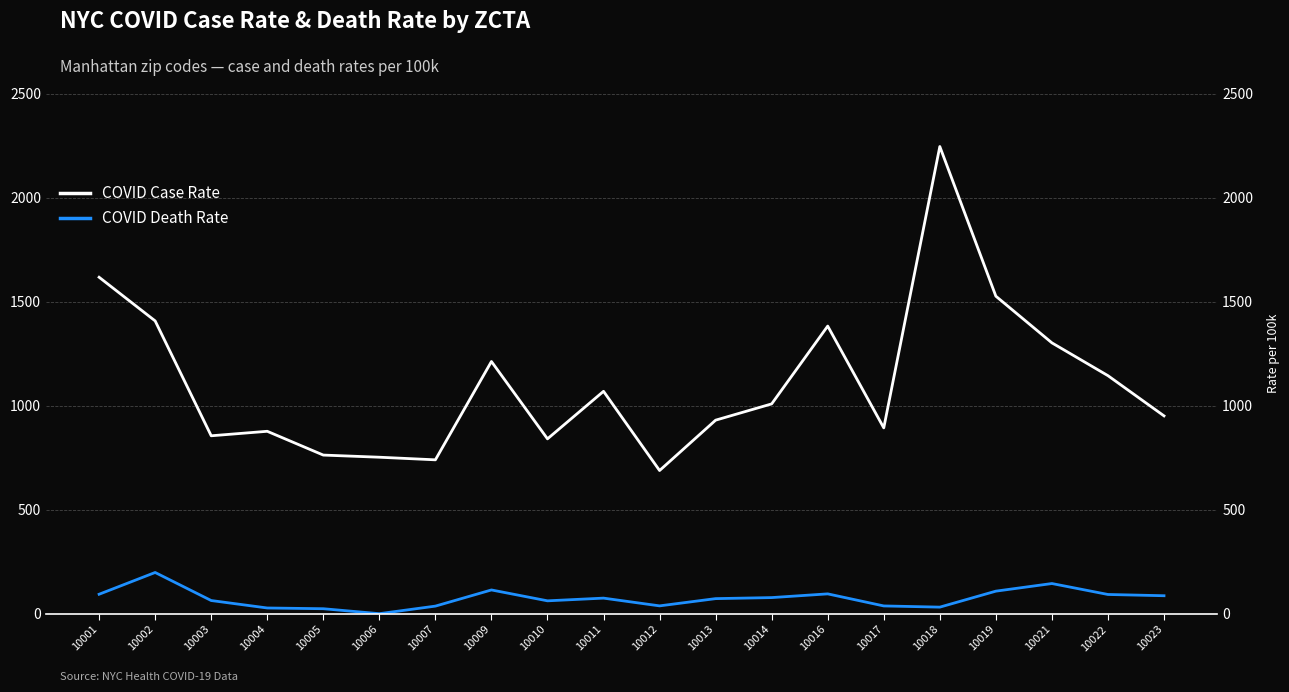

Reading right to left, extract all data points from this chart.

COVID Case Rate: 10023=950.6	10022=1143.9	10021=1301.6	10019=1525.9	10018=2245.2	10017=892.9	10016=1382.2	10014=1008.3	10013=930.0	10012=688.0	10011=1068.7	10010=840.2	10009=1212.0	10007=739.4	10006=751.9	10005=762.3	10004=876.6	10003=855.0	10002=1407.1	10001=1616.9
COVID Death Rate: 10023=86.3	10022=92.3	10021=144.9	10019=108.3	10018=31.5	10017=37.2	10016=95.2	10014=77.3	10013=72.3	10012=37.5	10011=74.8	10010=61.8	10009=114.0	10007=36.4	10006=0.0	10005=23.8	10004=27.4	10003=63.2	10002=198.0	10001=93.4